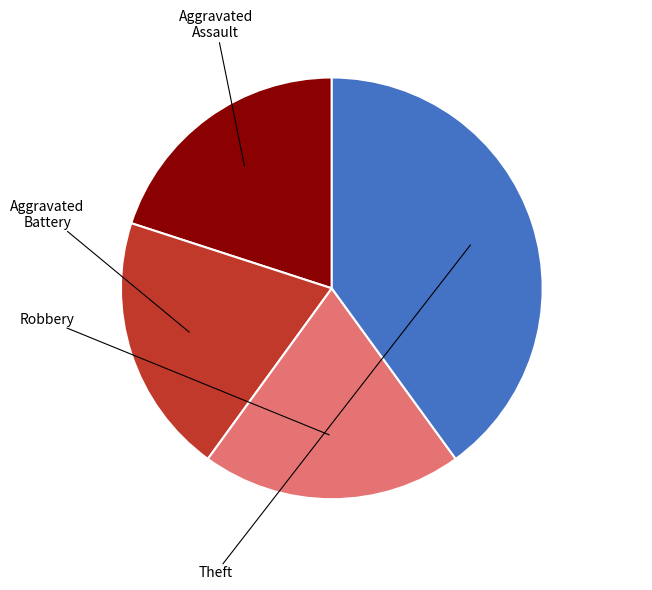

Does Aggravated Battery represent more than half of the total?

No